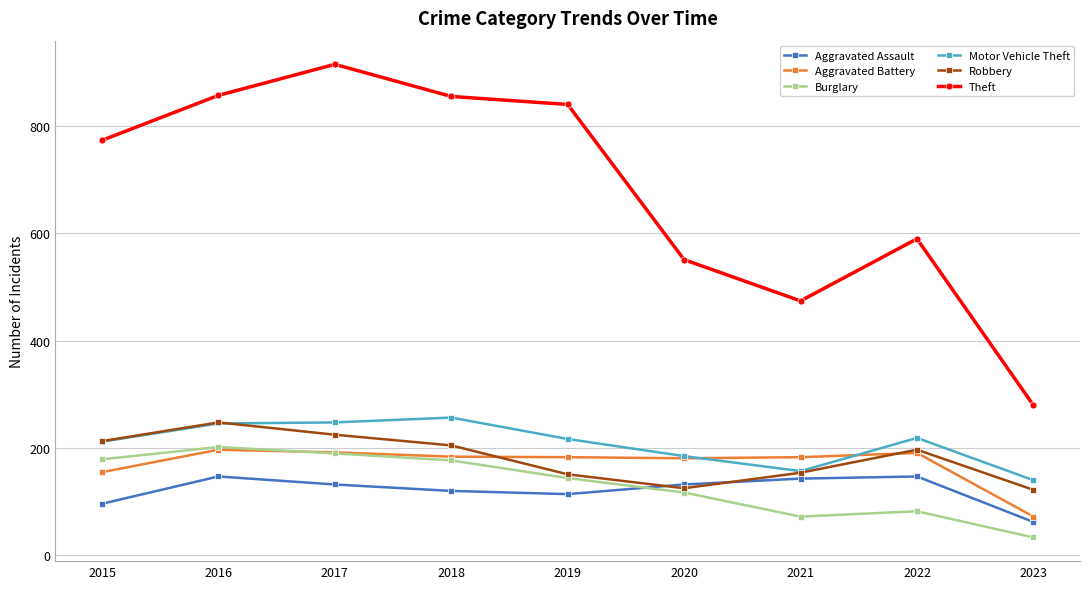

At how many categories does at least one series exceed 669?

5